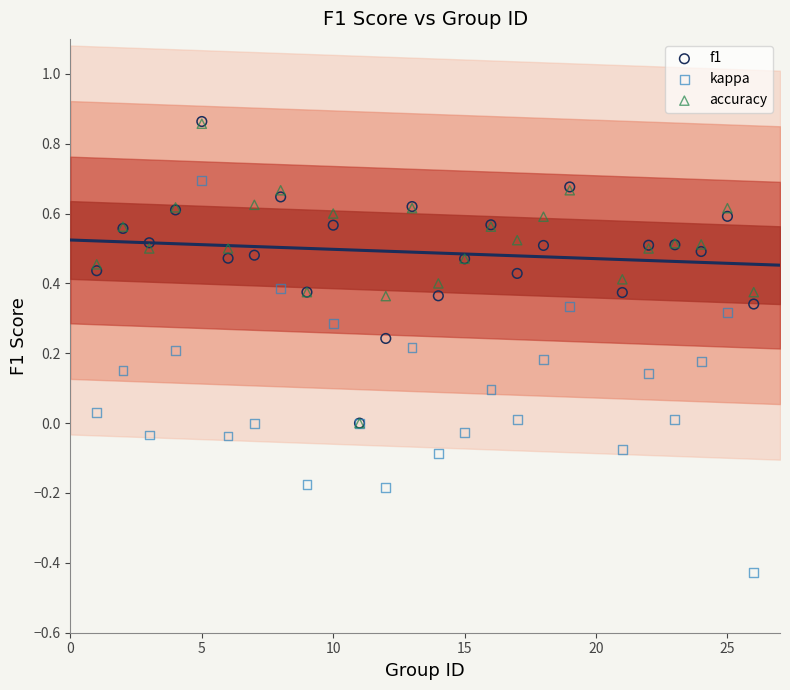

What are all the series names shown in the legend?

f1, kappa, accuracy